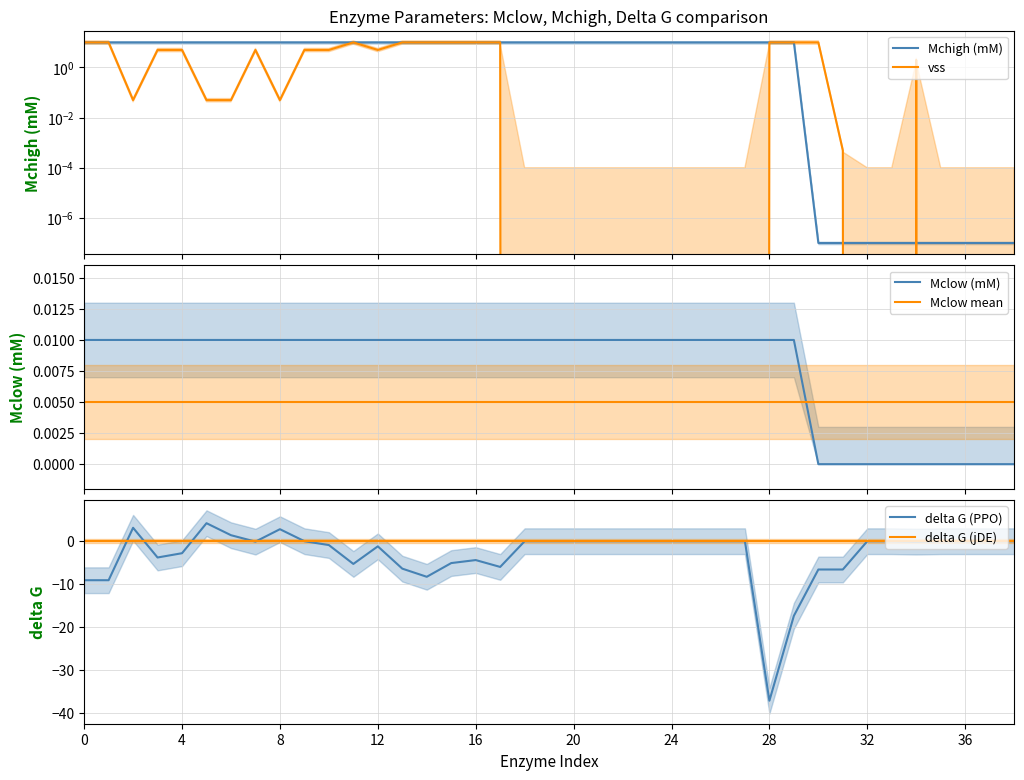

List the series in order of their peak value, highest first.

Mchigh (mM), vss, delta G (PPO), Mclow (mM), Mclow mean, delta G (jDE)